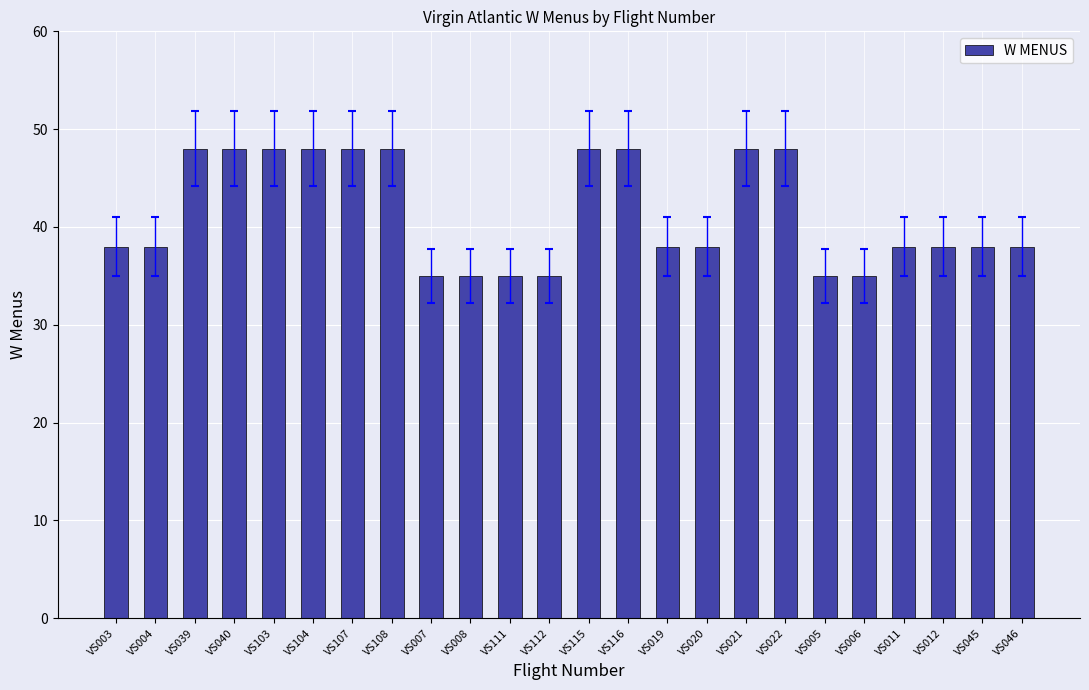

What is the average value?

41